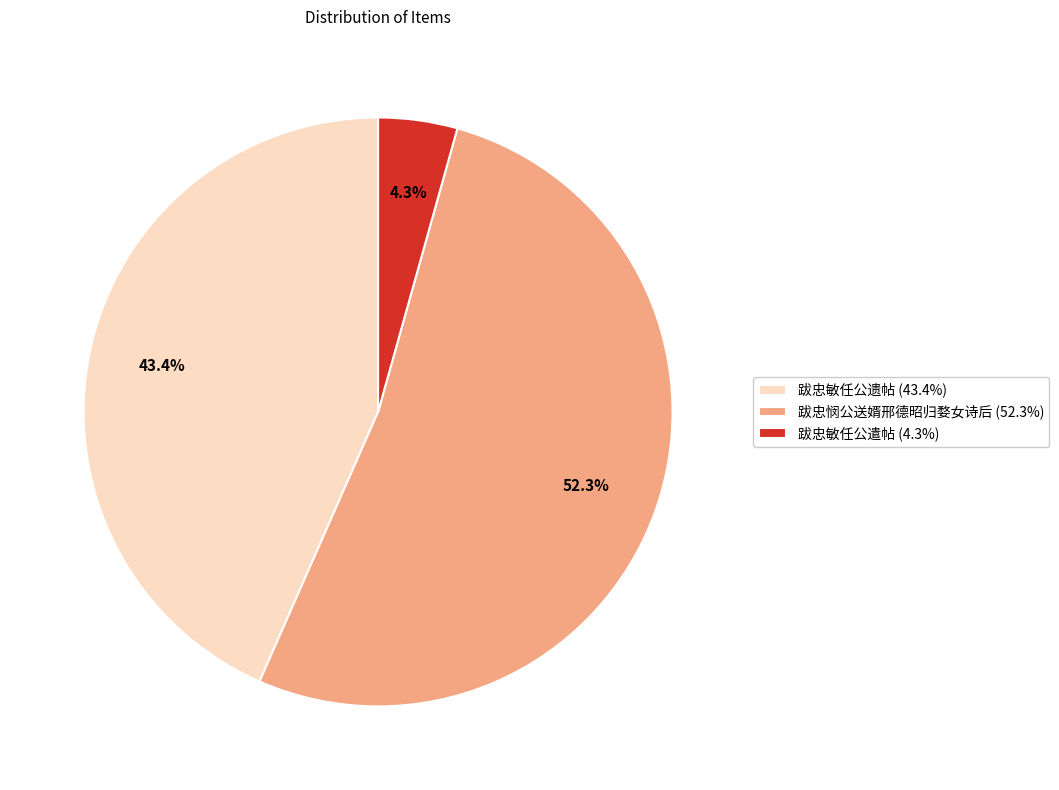

Which slice represents more than half of the pie?

跋忠悯公送婿邢德昭归婺女诗后